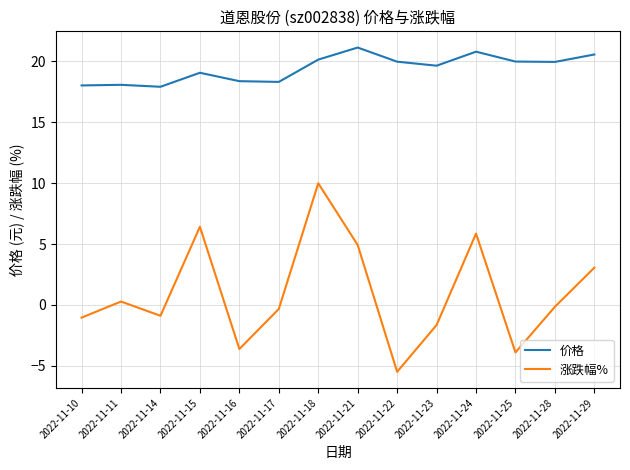

What is the smallest value displayed?

-5.5